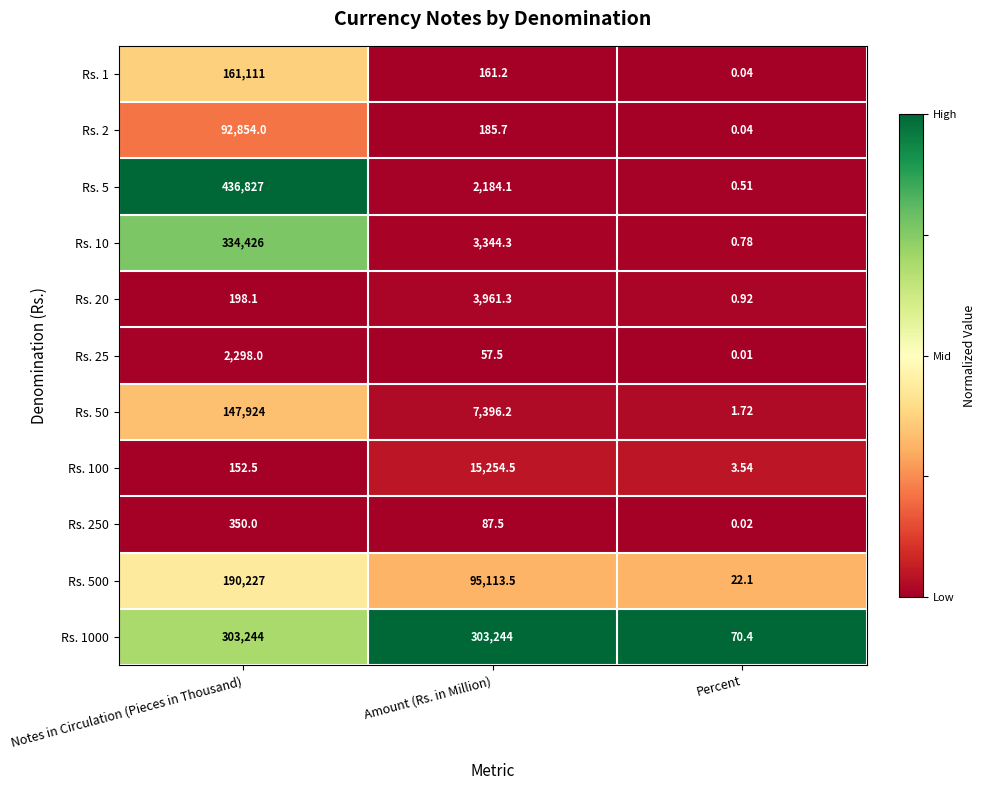

Where does the Rs. 10 series first go above 3344?

Notes in Circulation (Pieces in Thousand)